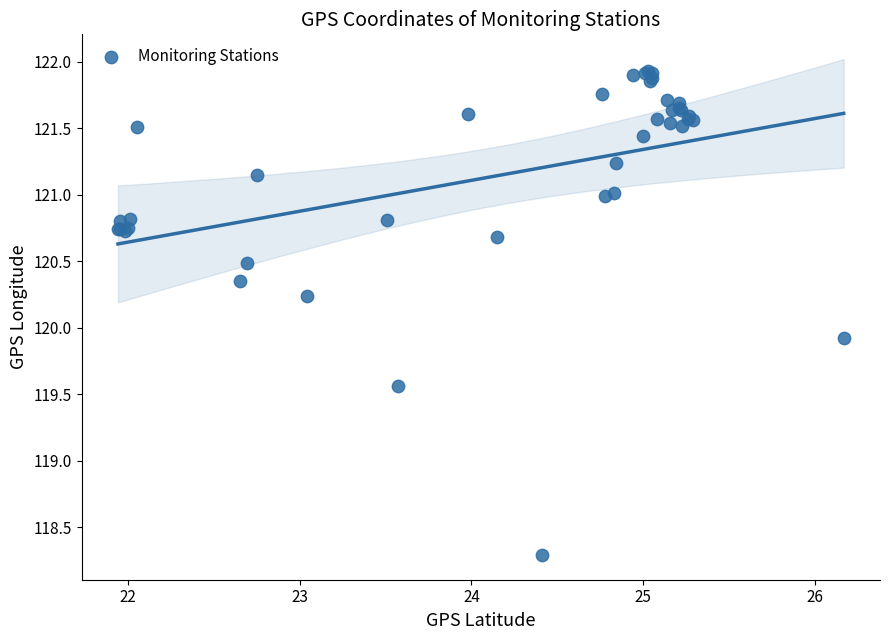

What Y value in the scatter plot is closest to 120?

119.9